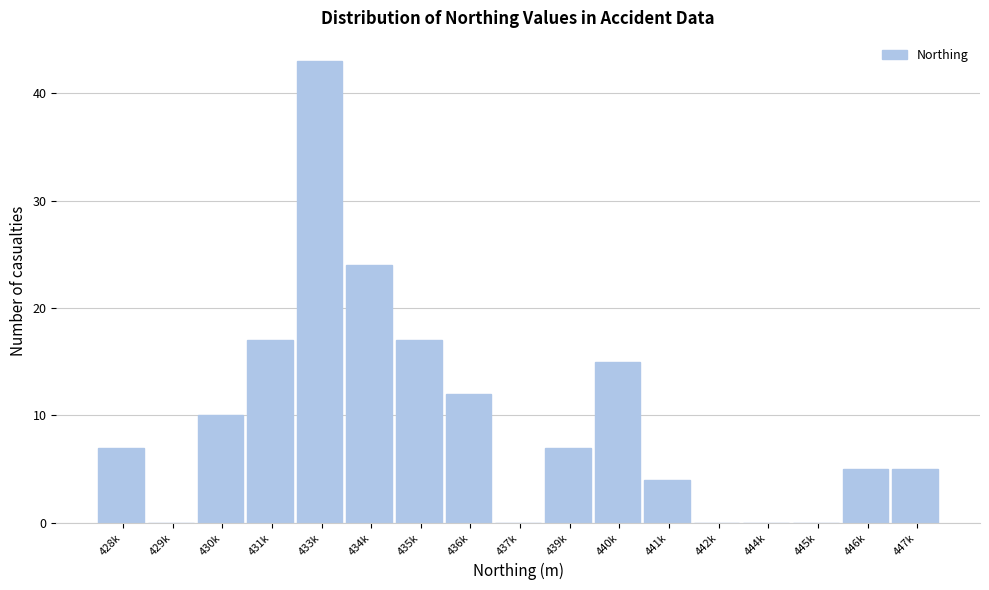

Reading left to right, list all the values displayed in this chart.

428k=7	429k=0	430k=10	431k=17	433k=43	434k=24	435k=17	436k=12	437k=0	439k=7	440k=15	441k=4	442k=0	444k=0	445k=0	446k=5	447k=5